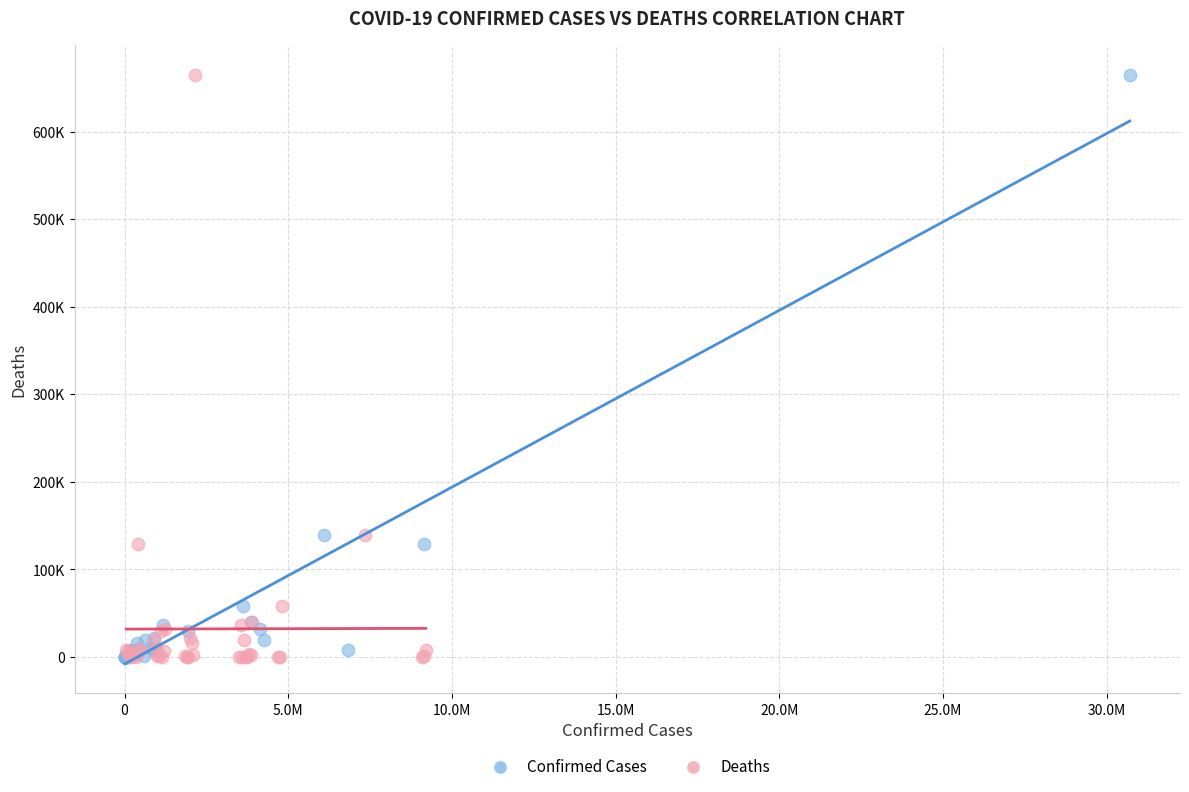

What are all the series names shown in the legend?

Confirmed Cases, Deaths